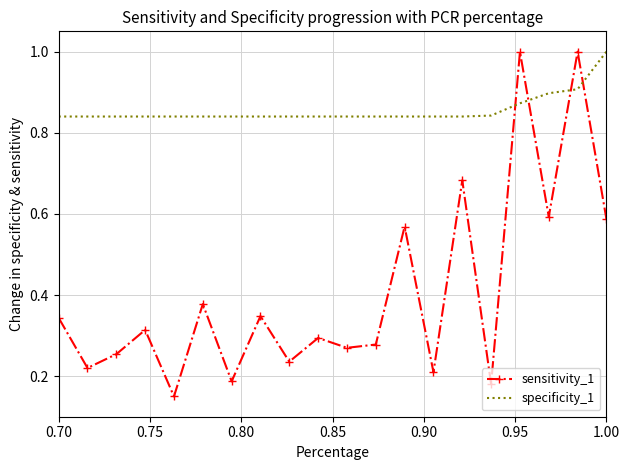

What is the highest value of the sensitivity_1 series?

1.0